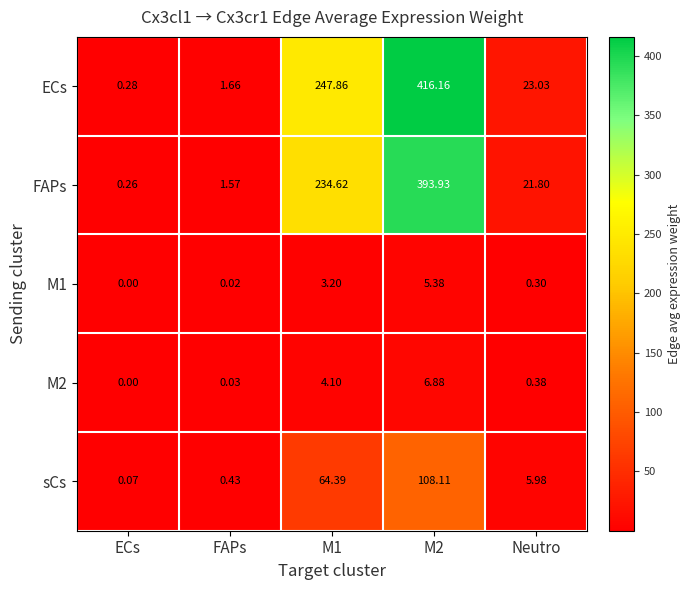

Which series has the widest spread of values?

ECs